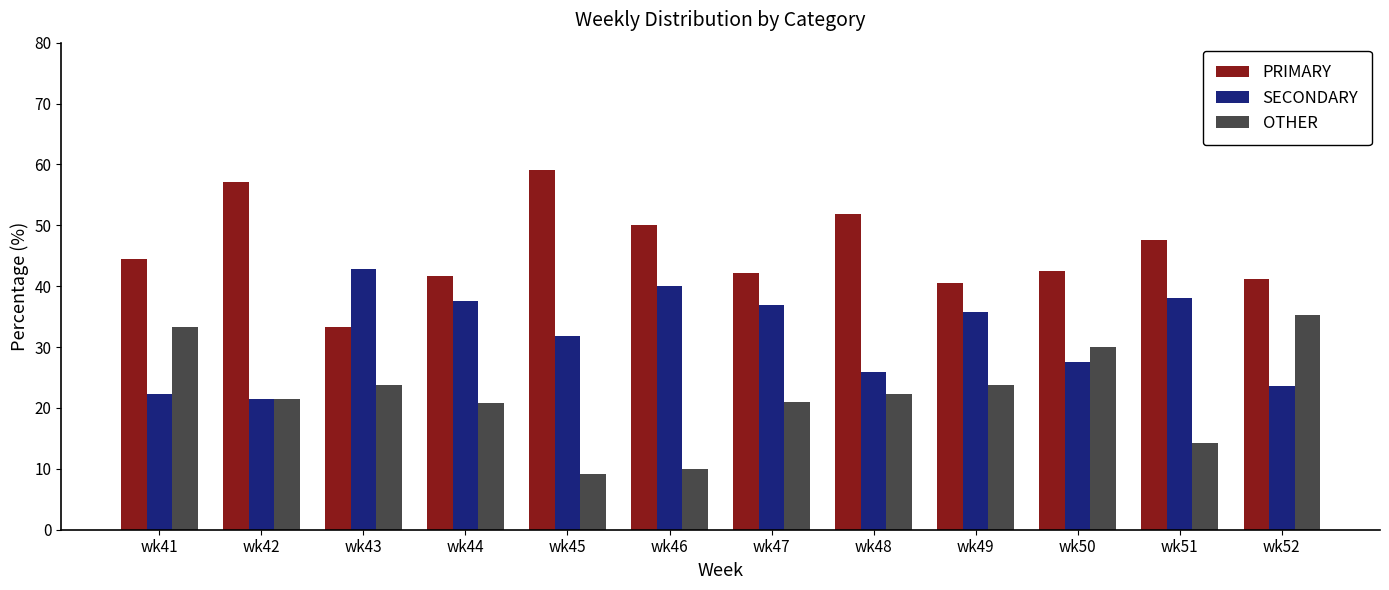

What is the total value across all series at wk50?

100.0